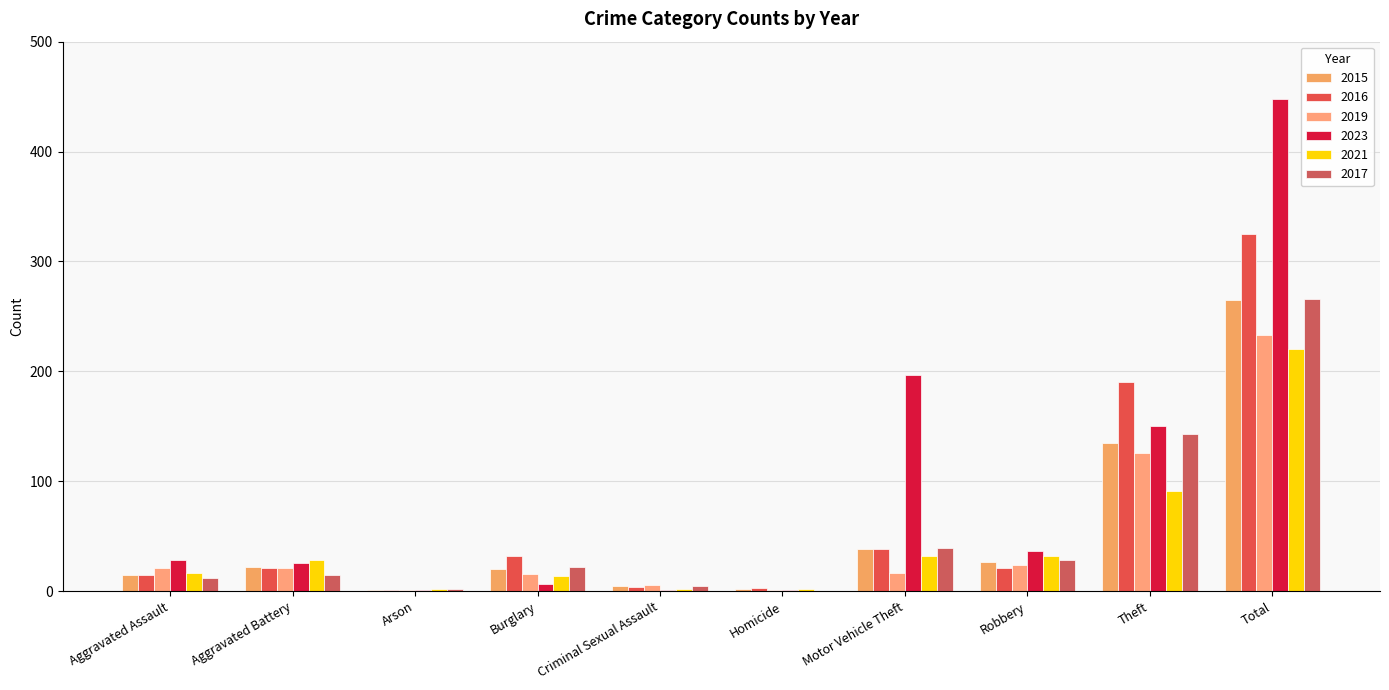

Reading right to left, list all the values displayed in this chart.

2015: Total=265	Theft=135	Robbery=27	Motor Vehicle Theft=38	Homicide=2	Criminal Sexual Assault=5	Burglary=20	Arson=1	Aggravated Battery=22	Aggravated Assault=15
2016: Total=325	Theft=190	Robbery=21	Motor Vehicle Theft=38	Homicide=3	Criminal Sexual Assault=4	Burglary=32	Arson=1	Aggravated Battery=21	Aggravated Assault=15
2019: Total=233	Theft=126	Robbery=24	Motor Vehicle Theft=17	Homicide=1	Criminal Sexual Assault=6	Burglary=16	Arson=1	Aggravated Battery=21	Aggravated Assault=21
2023: Total=448	Theft=150	Robbery=37	Motor Vehicle Theft=197	Homicide=1	Criminal Sexual Assault=1	Burglary=7	Arson=1	Aggravated Battery=26	Aggravated Assault=28
2021: Total=220	Theft=91	Robbery=32	Motor Vehicle Theft=32	Homicide=2	Criminal Sexual Assault=2	Burglary=14	Arson=2	Aggravated Battery=28	Aggravated Assault=17
2017: Total=266	Theft=143	Robbery=28	Motor Vehicle Theft=39	Homicide=0	Criminal Sexual Assault=5	Burglary=22	Arson=2	Aggravated Battery=15	Aggravated Assault=12